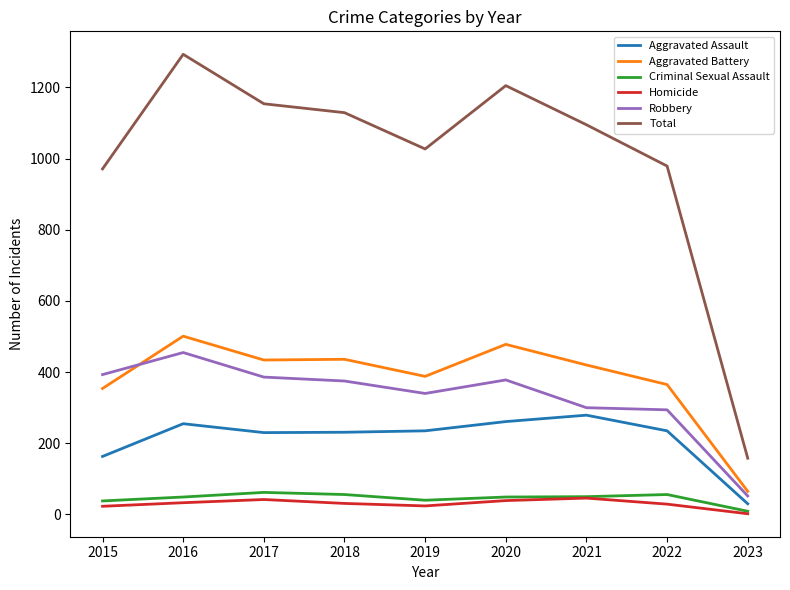

Which series changed the most between 2015 and 2018?

Total